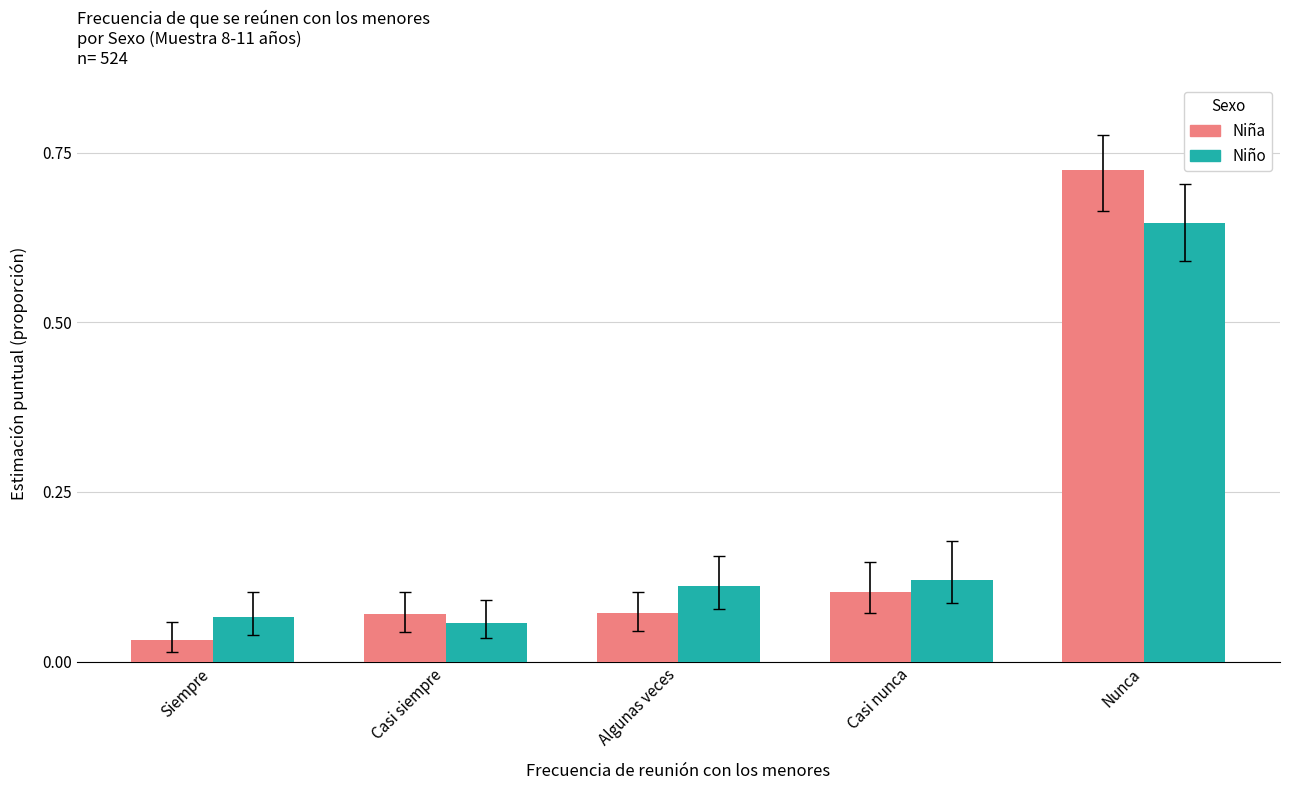

Rank the series at Siempre from lowest to highest value.

Niña, Niño